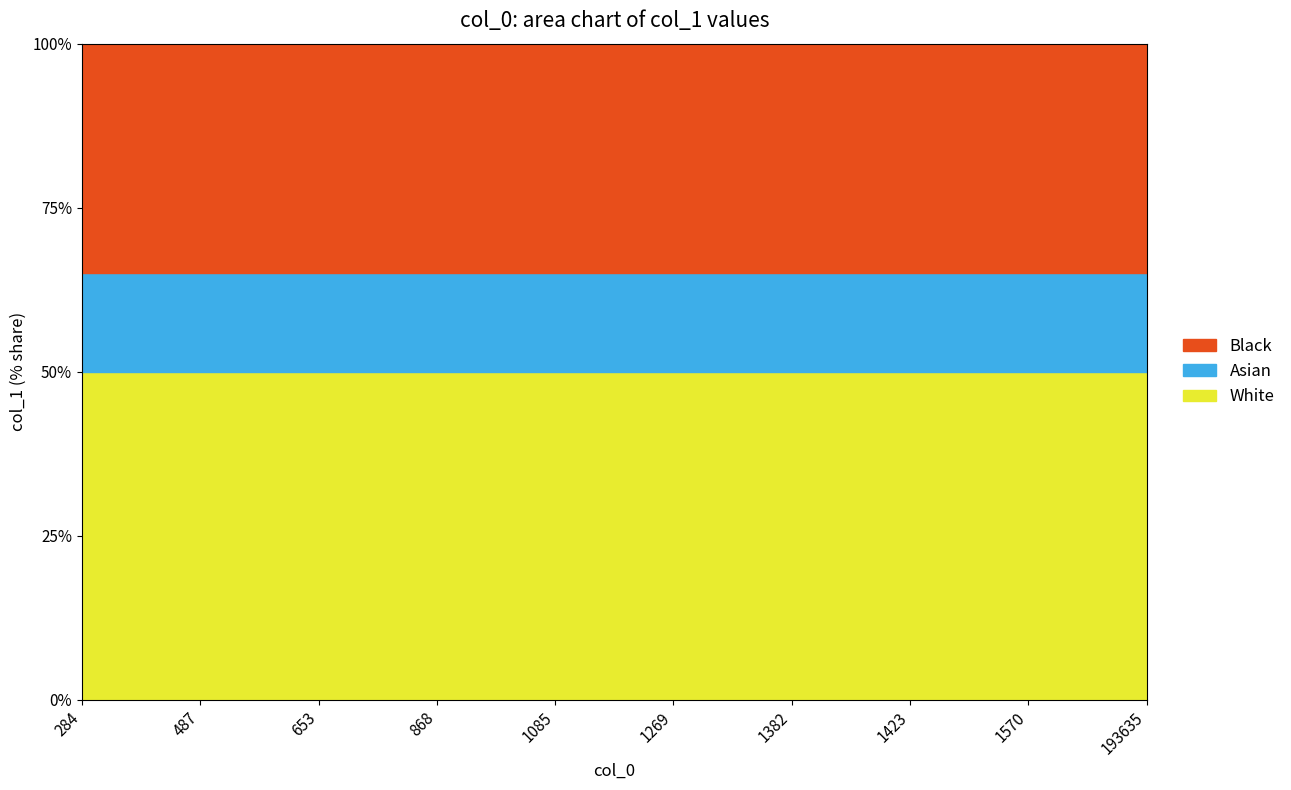

Which category has the highest value across all series?

193635